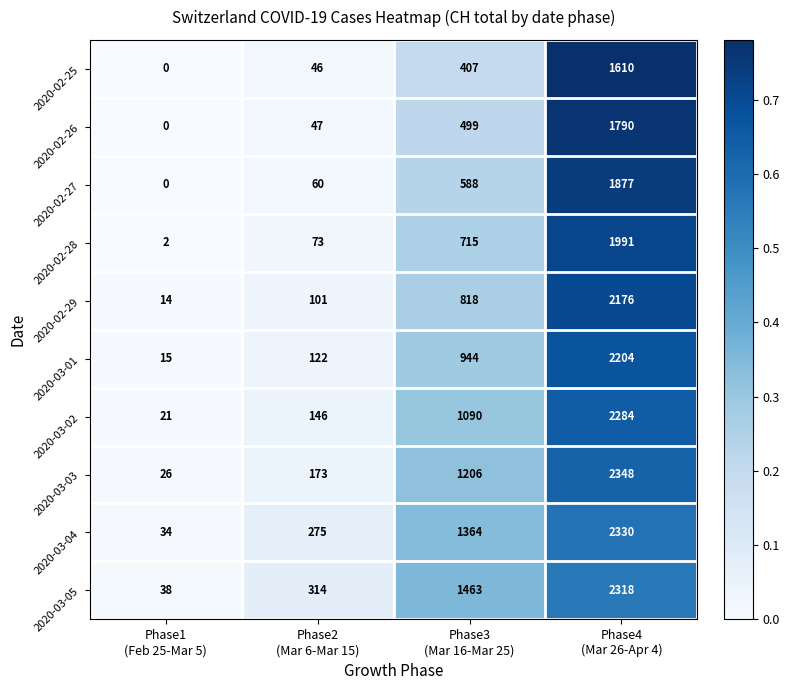

What is the maximum value shown in the chart?

2348